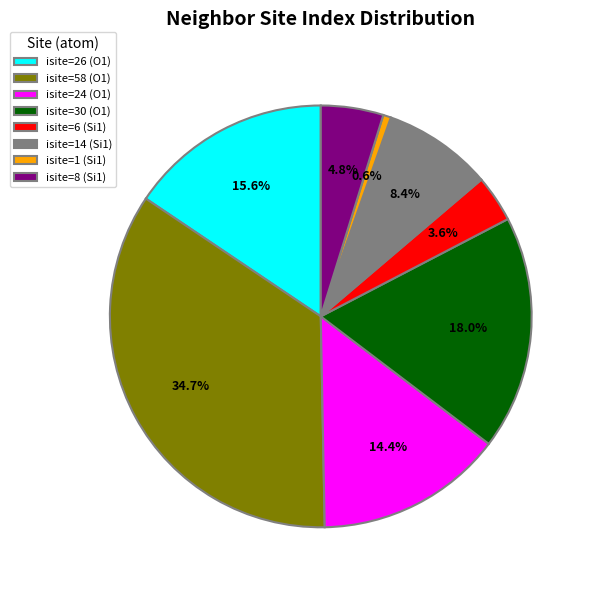

To the nearest percent, what is the difference between the largest and smallest slice percentages?

34%